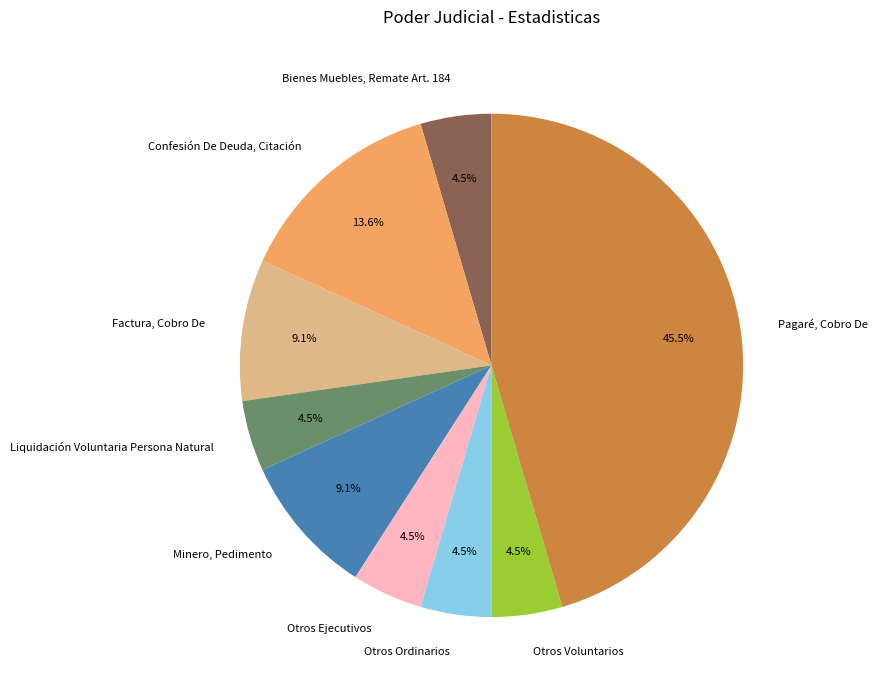

Which category has the biggest portion of the pie?

Pagaré, Cobro De